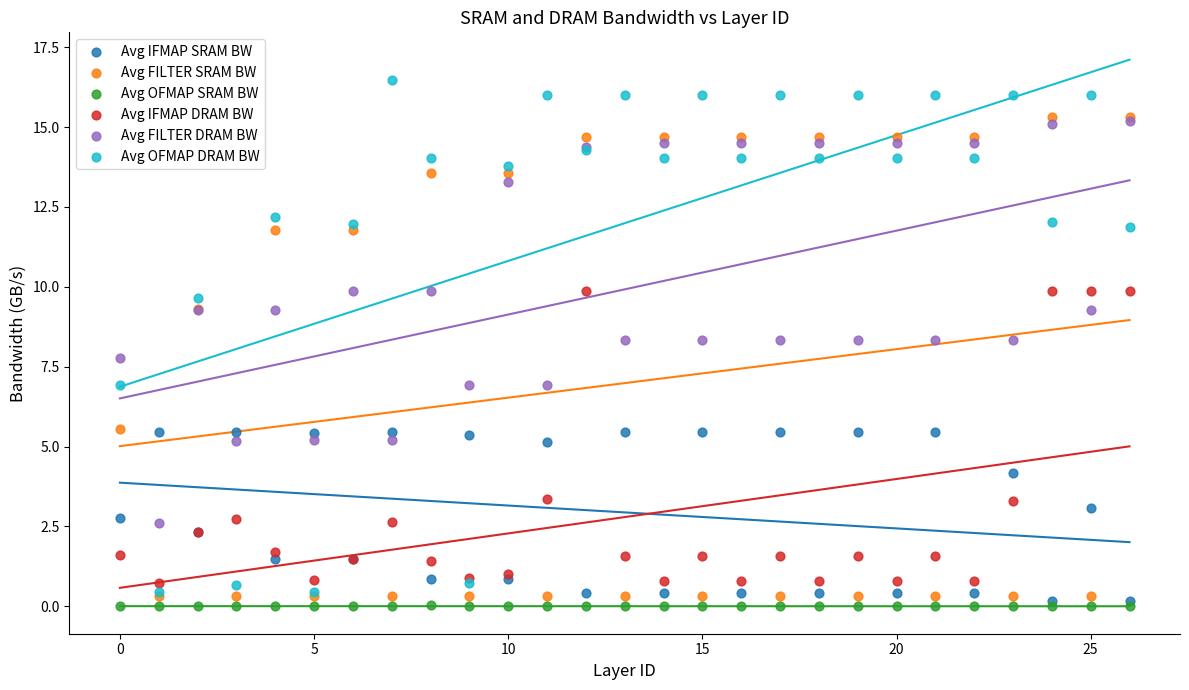

Which series reaches the minimum Y coordinate?

Avg OFMAP SRAM BW